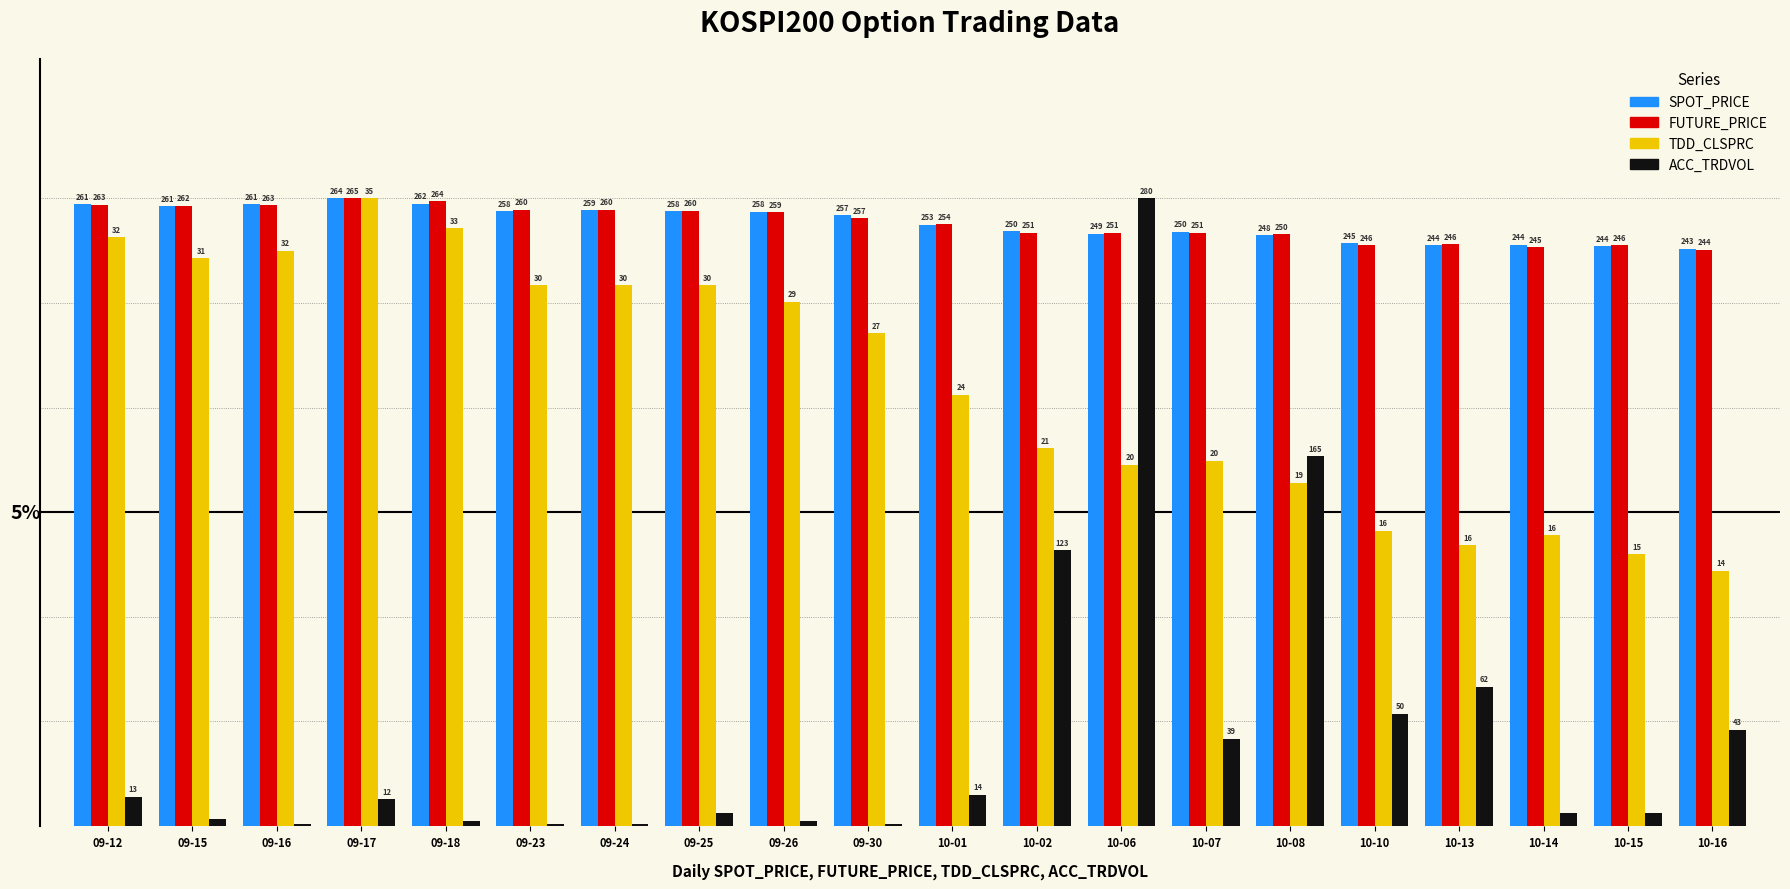

Are the bars grouped side by side (vs. stacked)?

Yes